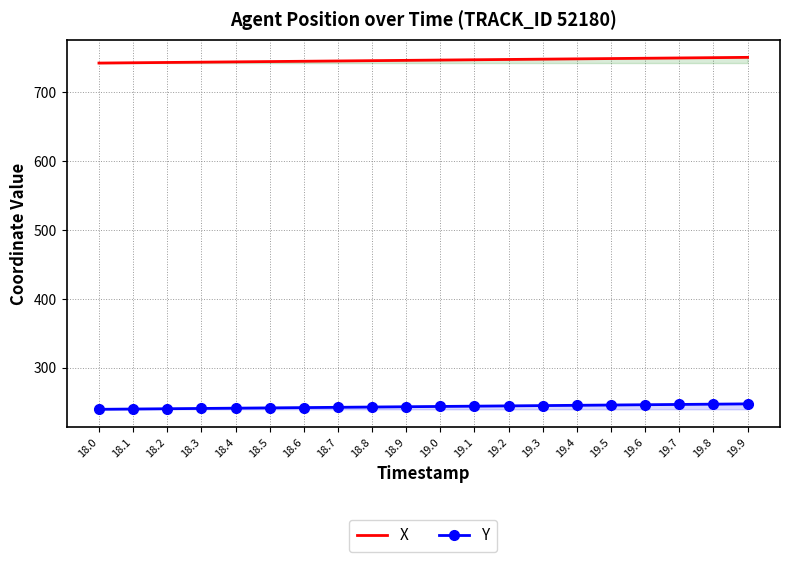

Which has a higher value, 19.0 or 18.1?

19.0